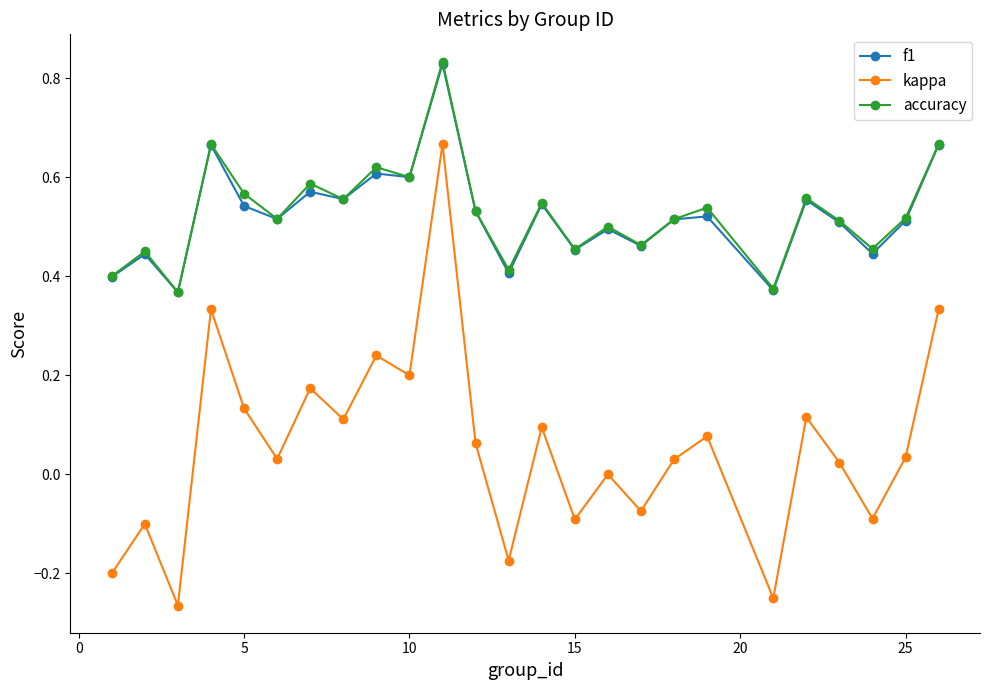

True or false: f1 and kappa cross at least once.

False